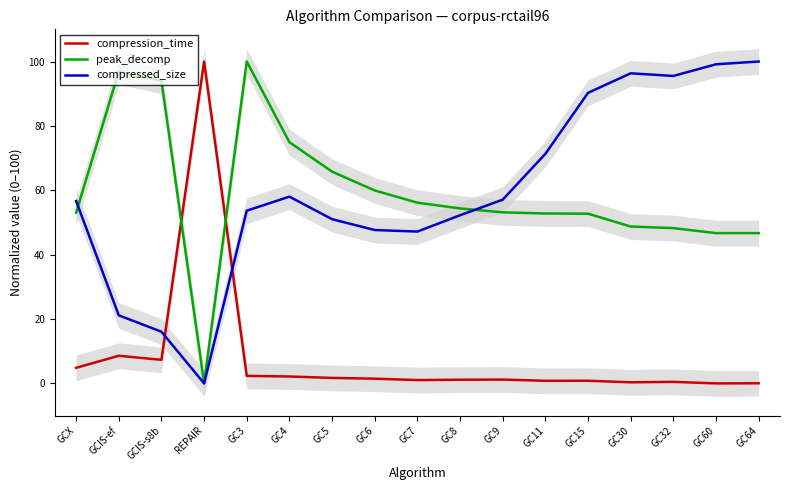

Between which two adjacent categories do compressed_size and peak_decomp first intersect?

GCX and GCIS-ef